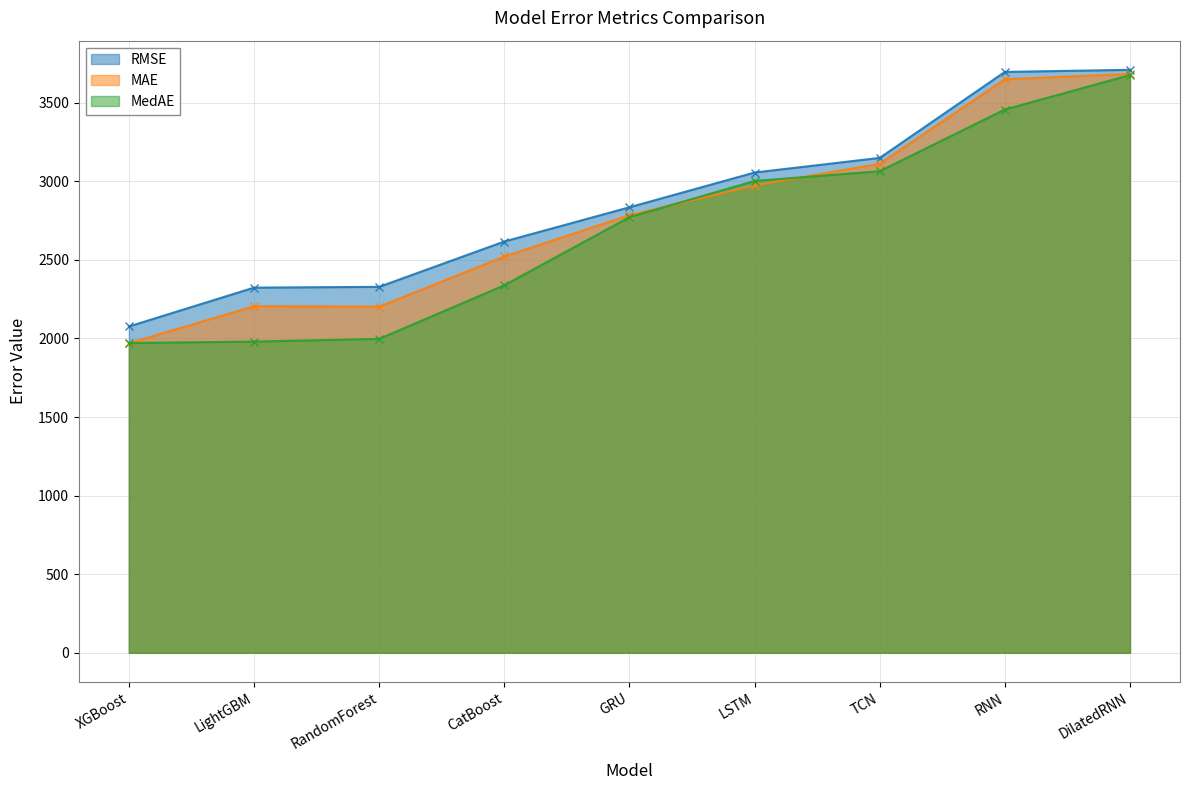

What value does the MAE series have at XGBoost?

1969.3